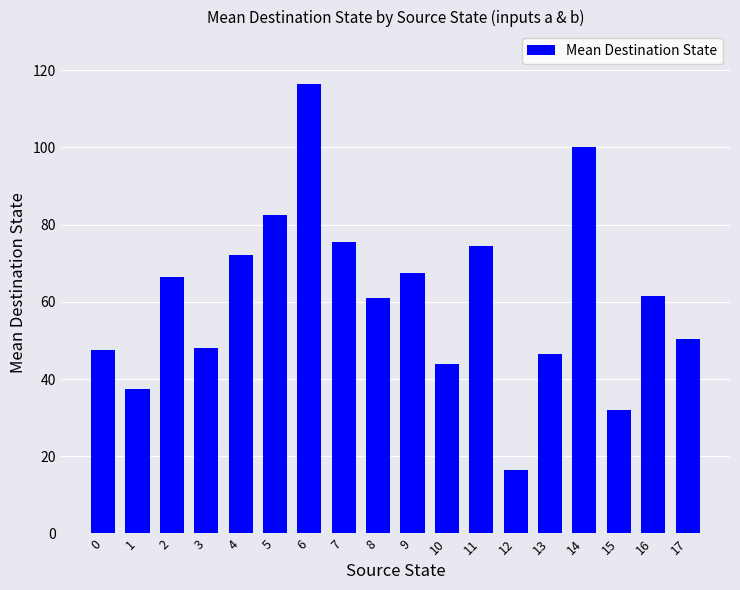

What is the average value?

61.1